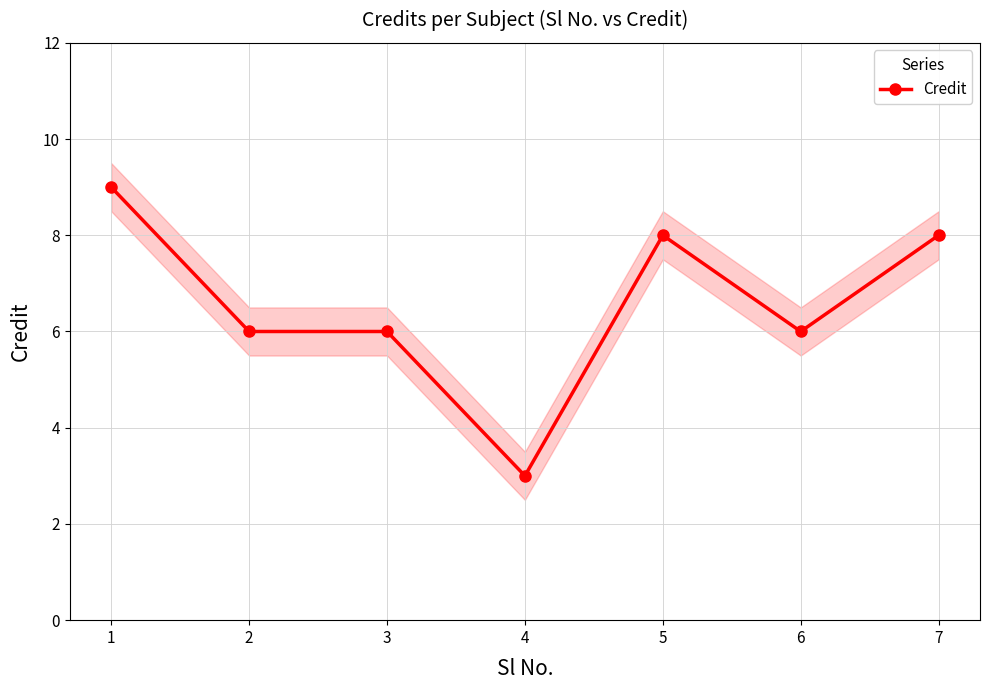

List the labels in order of value, smallest first.

4, 2, 3, 6, 5, 7, 1